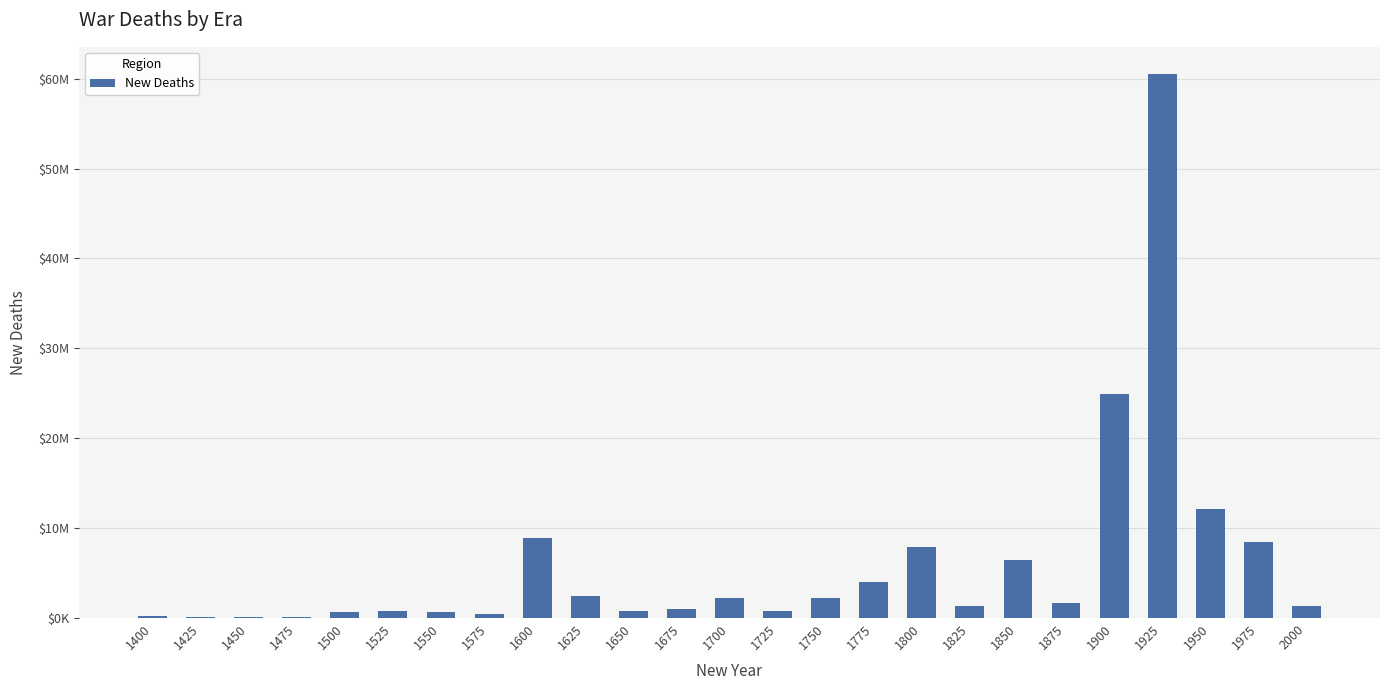

Are the bars horizontal?

No